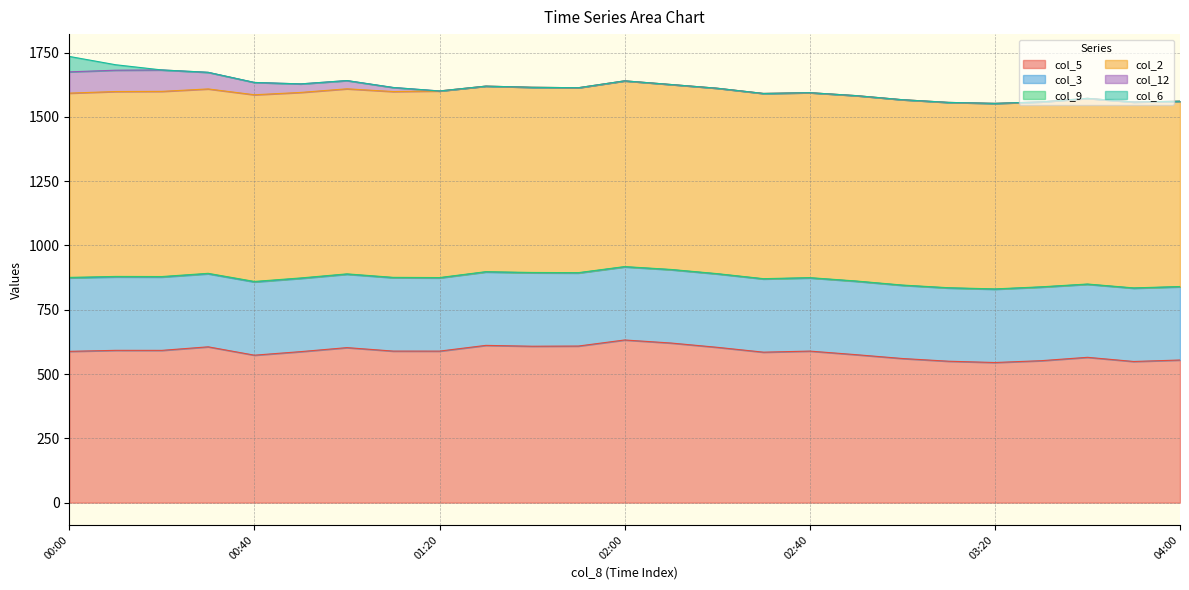

At which label is col_3 closest to 284?

00:30